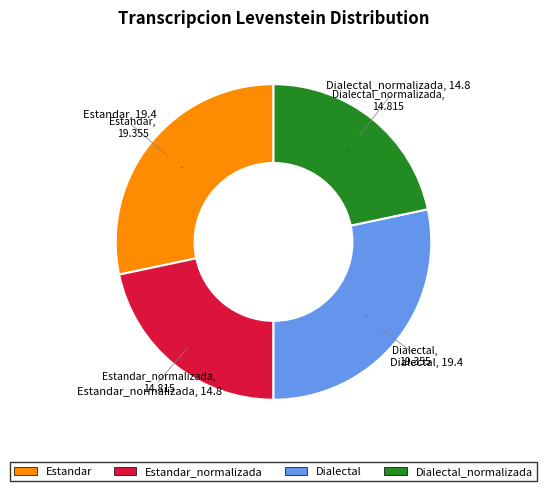

To the nearest percent, what is the combined percentage of Estandar and Estandar_normalizada?

50%